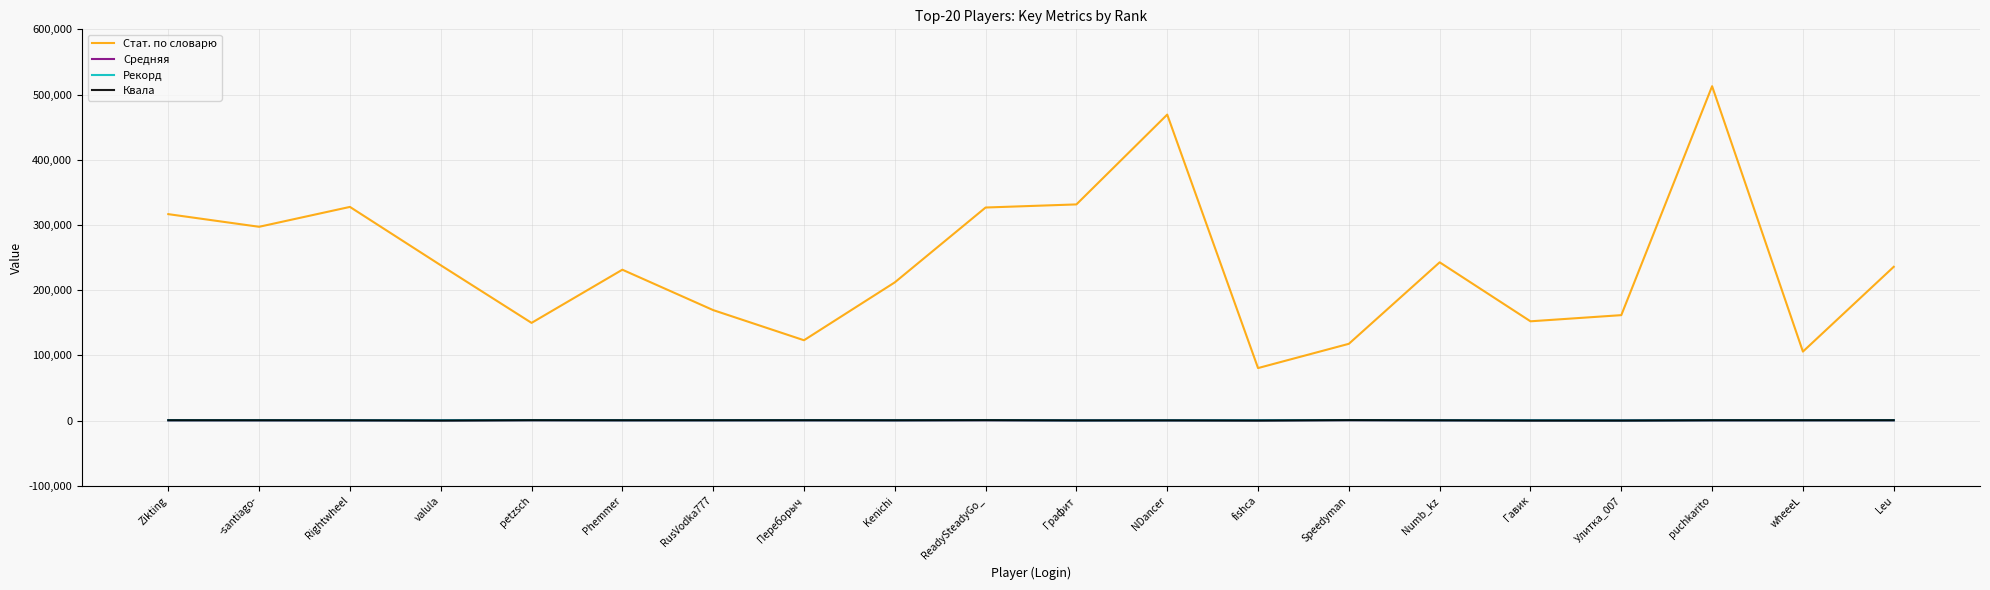

What is the greatest value displayed?

512777.0